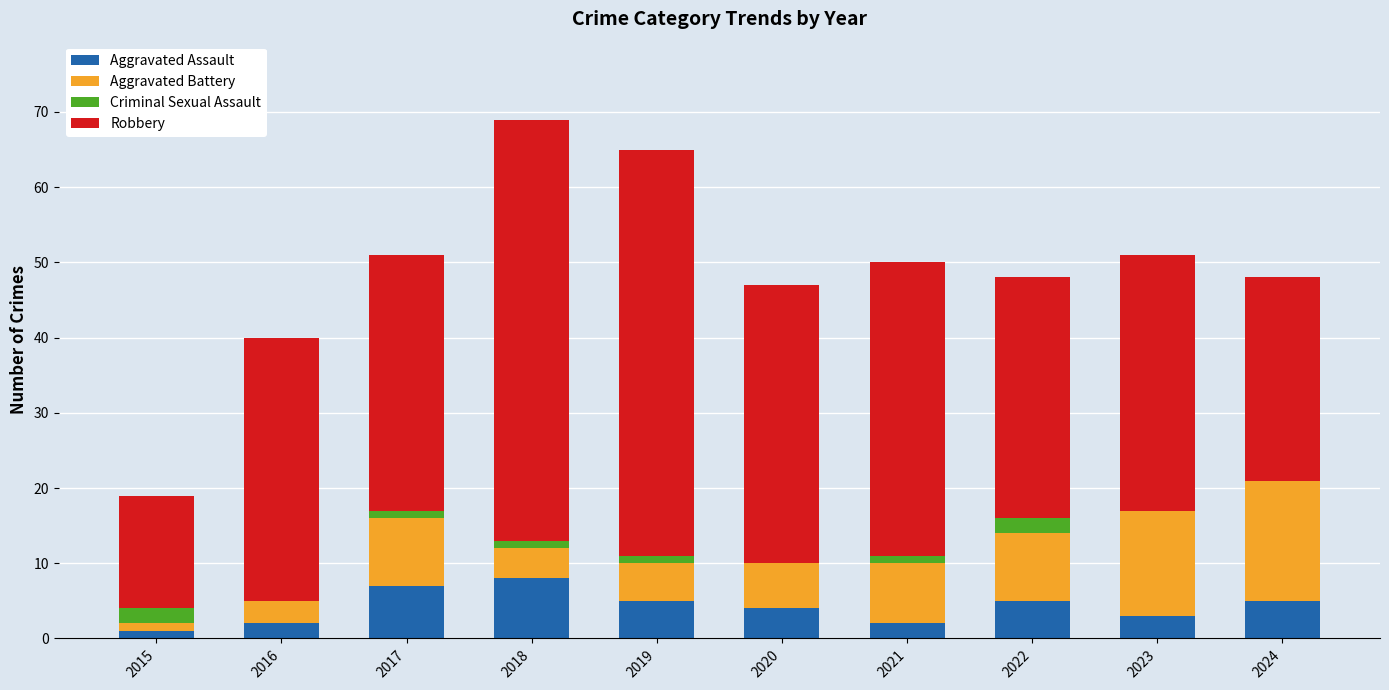

What is the average value of the Aggravated Assault series?

4